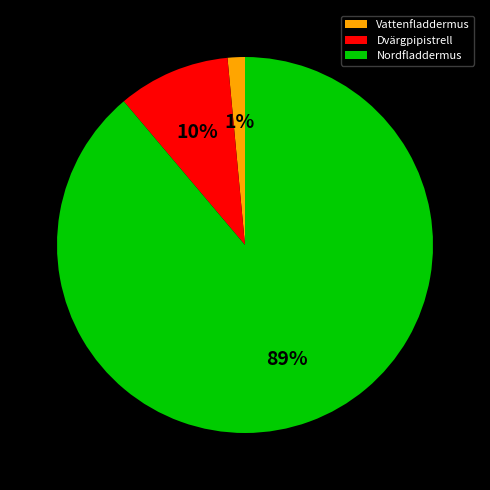

Is there any slice that represents more than half of the pie?

Yes